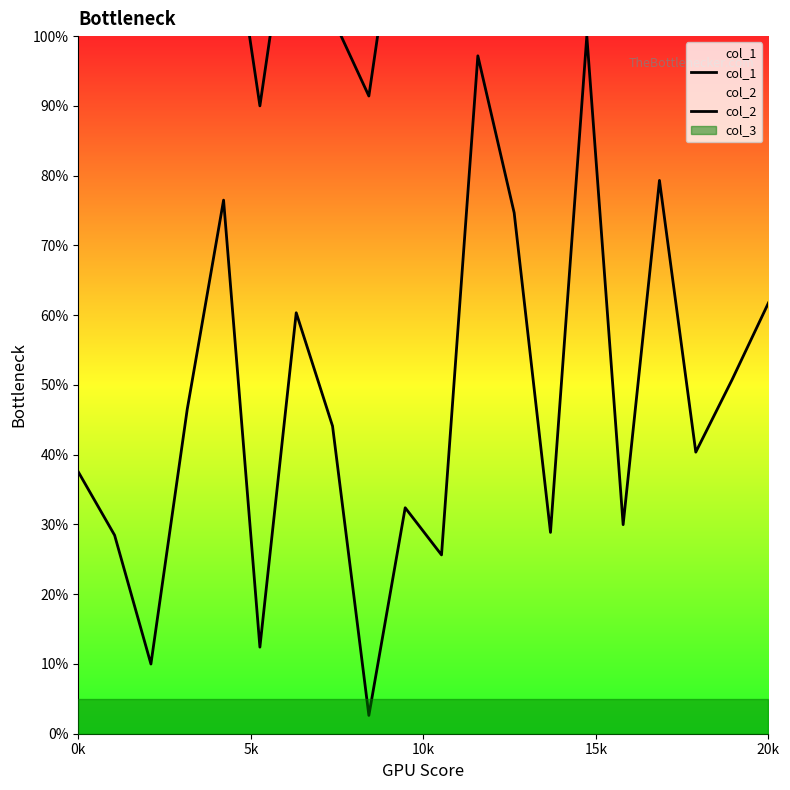

What is the maximum value shown in the chart?

138.7